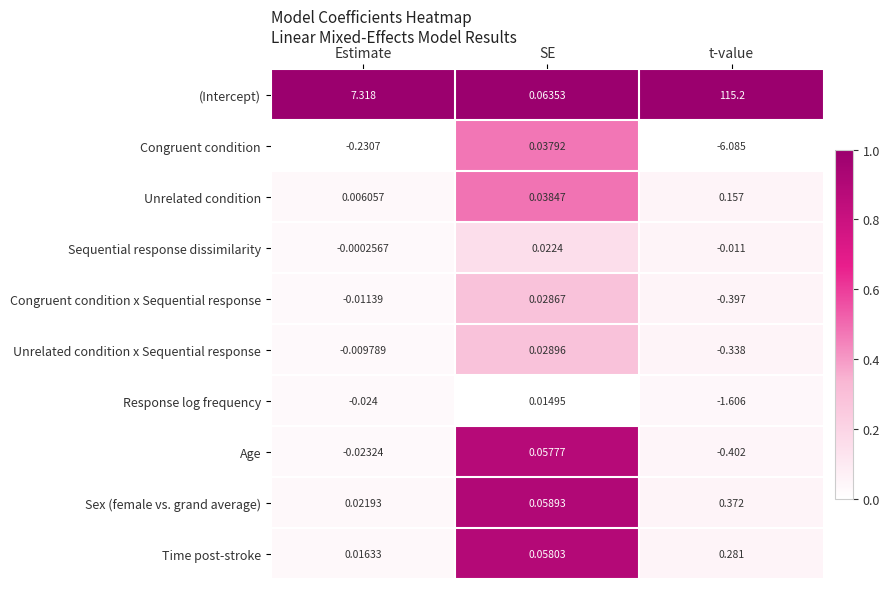

At how many categories does at least one series exceed 0?

3